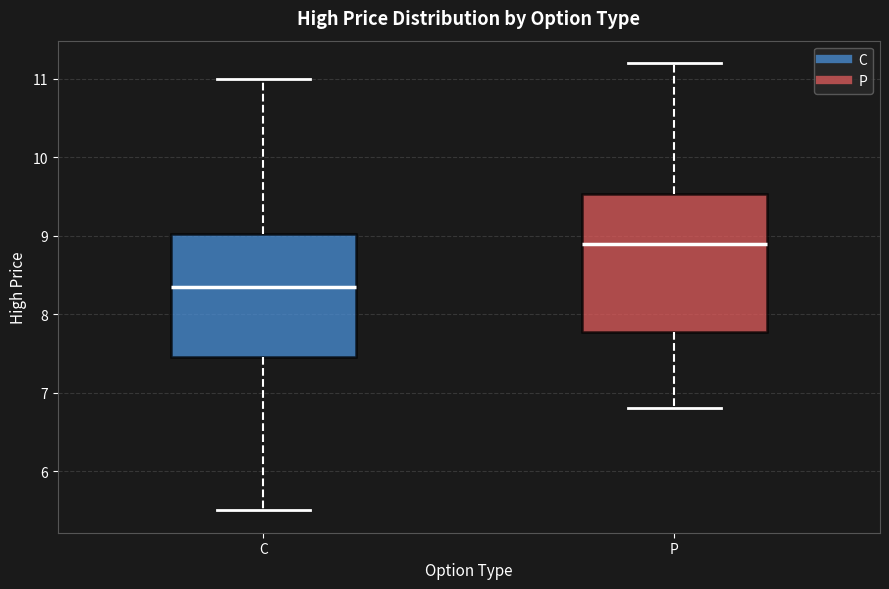

Comparing the boxes themselves (not the whiskers), which one is the tallest?

P